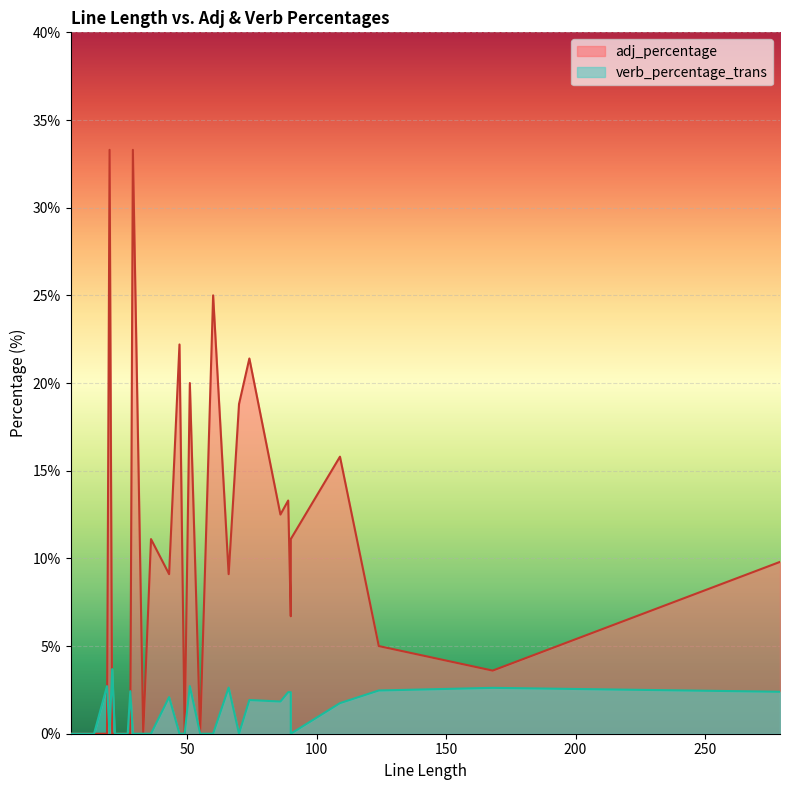

Rank the categories by adj_percentage value from lowest to highest.

19, 33, 10, 14, 6, 22, 23, 10, 9, 12, 22, 12, 55, 27, 28, 9, 21, 5, 11, 49, 22, 9, 168, 124, 90, 66, 43, 279, 36, 90, 86, 89, 109, 70, 51, 74, 47, 60, 29, 20